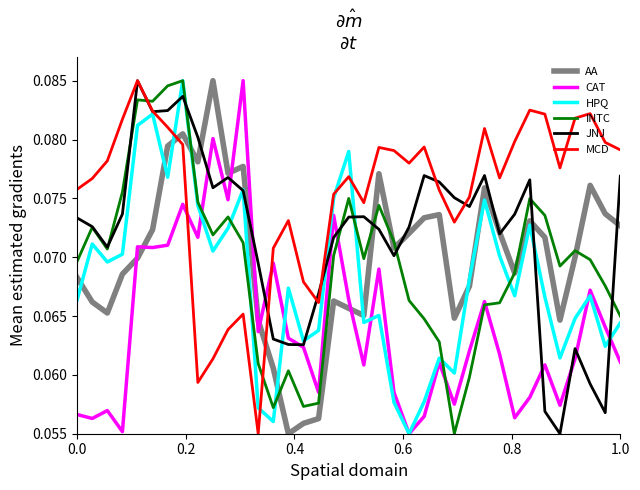

How many distinct data groups are displayed?

6